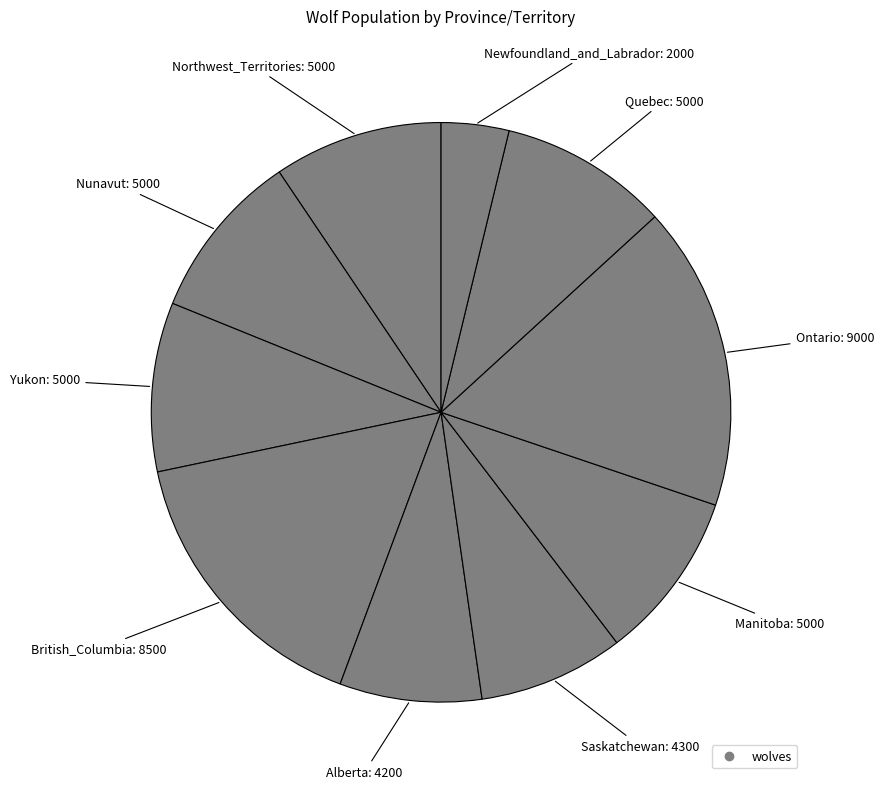

How many segments does this pie chart have?

10